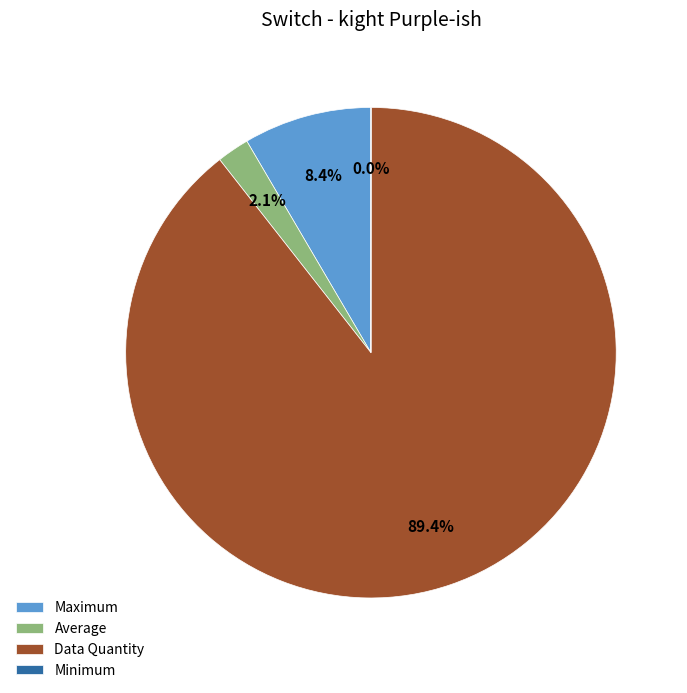

To the nearest percent, what portion does Average represent?

2%